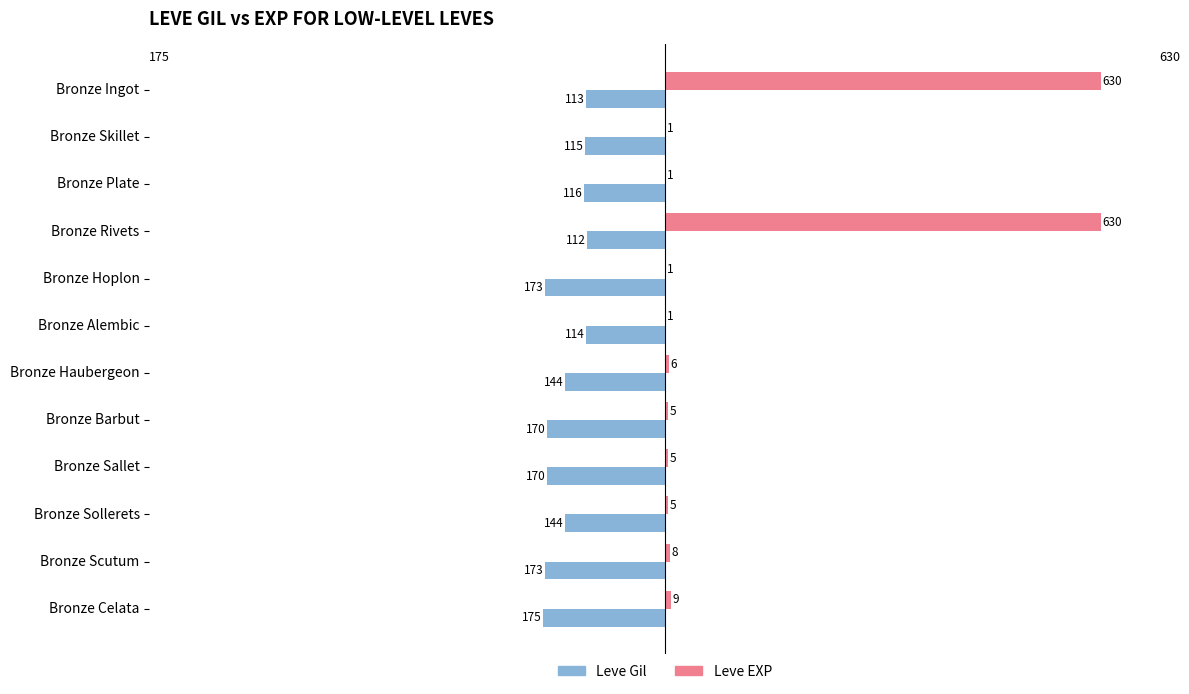

Which series changed the most between Bronze Alembic and Bronze Sollerets?

Leve Gil